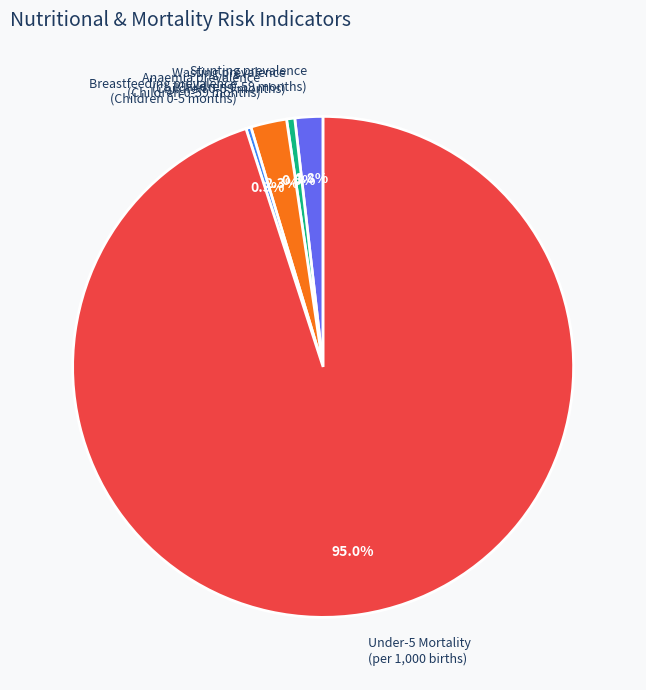

Combined, do Under-5 Mortality (per 1,000 births) and Breastfeeding prevalence (Children 0-5 months) account for over 50%?

Yes